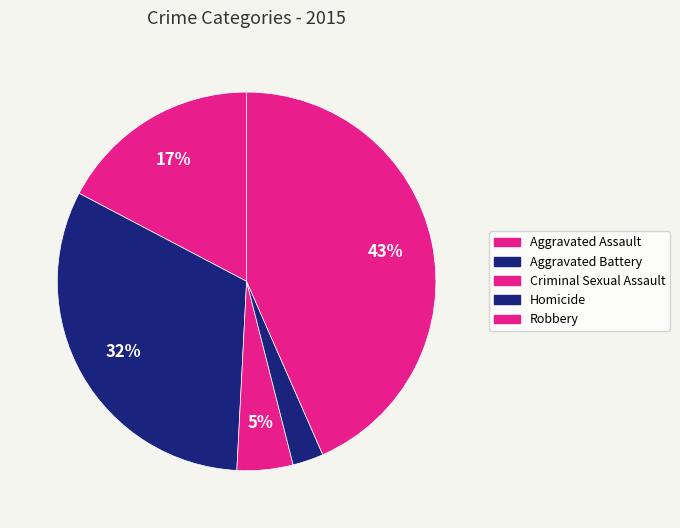

Approximately how many times larger is the value at Homicide compared to Robbery?

0.1